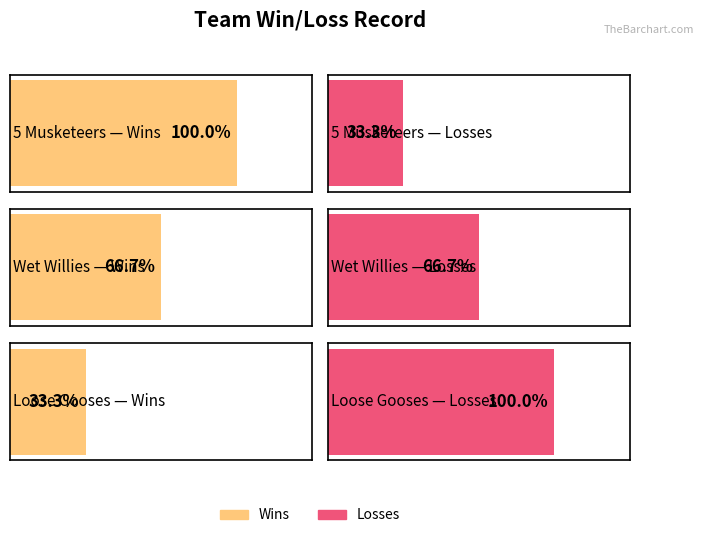

How many data points in Wins are less than 2?

1